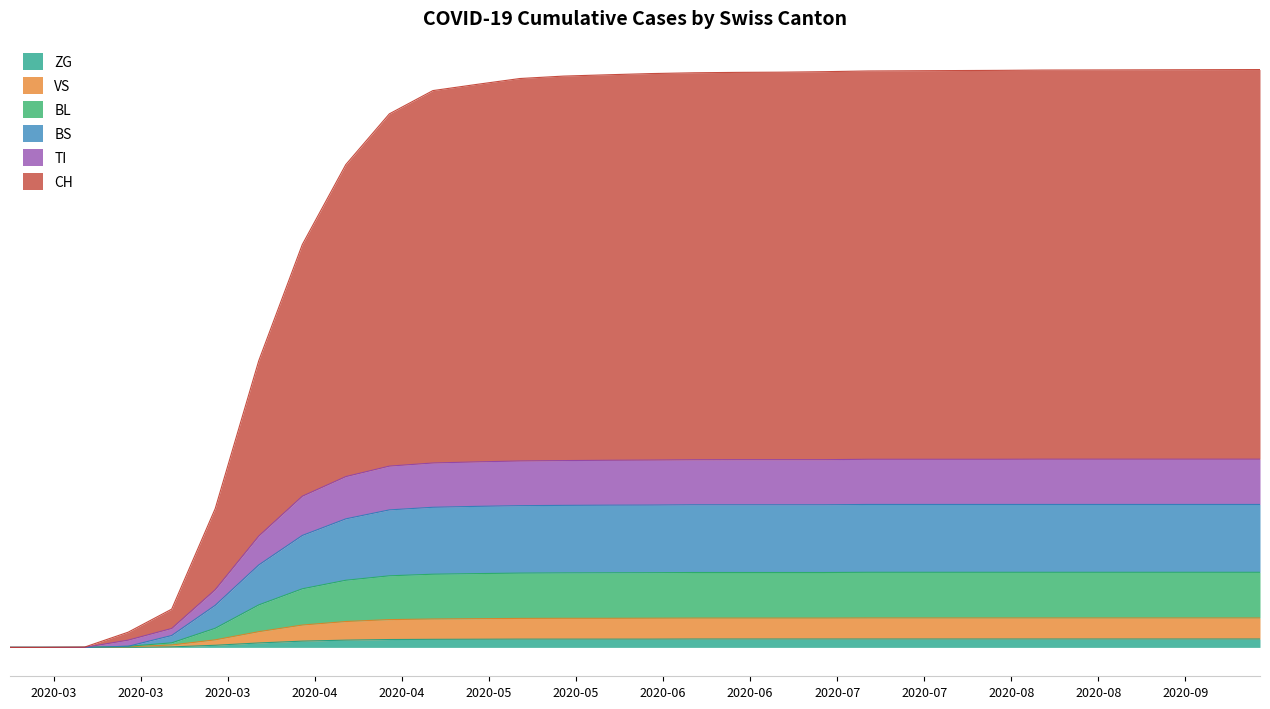

Reading left to right, list all the values displayed in this chart.

CH: 0	0	3	151	380	1379	2848	4002	4797	5301	5532	5593	5652	5676	5689	5701	5709	5713	5715	5720	5727	5729	5731	5733	5736	5737	5738	5739	5740	5741
TI: 0	0	0	72	188	573	1106	1502	1697	1801	1832	1843	1852	1856	1859	1861	1864	1865	1865	1865	1869	1869	1869	1869	1870	1870	1870	1870	1870	1870
BS: 0	0	0	11	118	418	819	1112	1277	1366	1392	1401	1408	1411	1413	1414	1417	1417	1417	1417	1420	1420	1420	1420	1420	1420	1420	1420	1420	1420
BL: 0	0	0	11	45	190	422	582	667	711	727	733	738	740	741	742	744	744	744	744	746	746	746	746	746	746	746	746	746	746
VS: 0	0	0	6	24	75	156	222	257	276	282	285	288	289	289	290	291	291	291	291	292	292	292	292	292	292	292	292	292	292
ZG: 0	0	0	0	5	21	44	62	72	78	80	81	82	82	82	82	83	83	83	83	83	83	83	83	83	83	83	83	83	83